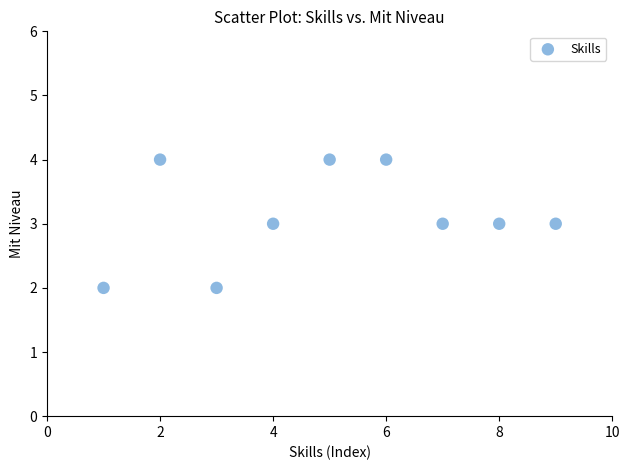

What is the average Y value?

3